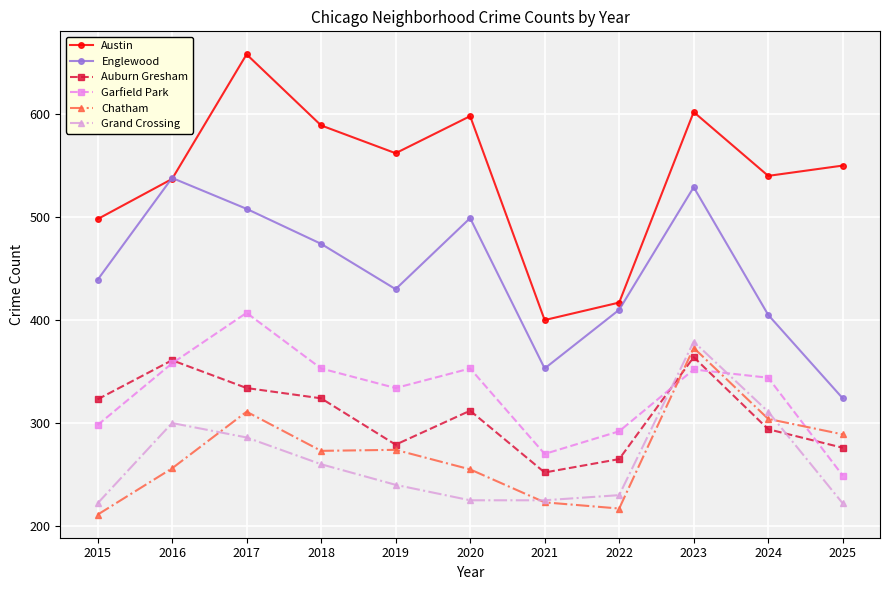

True or false: Englewood and Grand Crossing intersect in this chart.

False